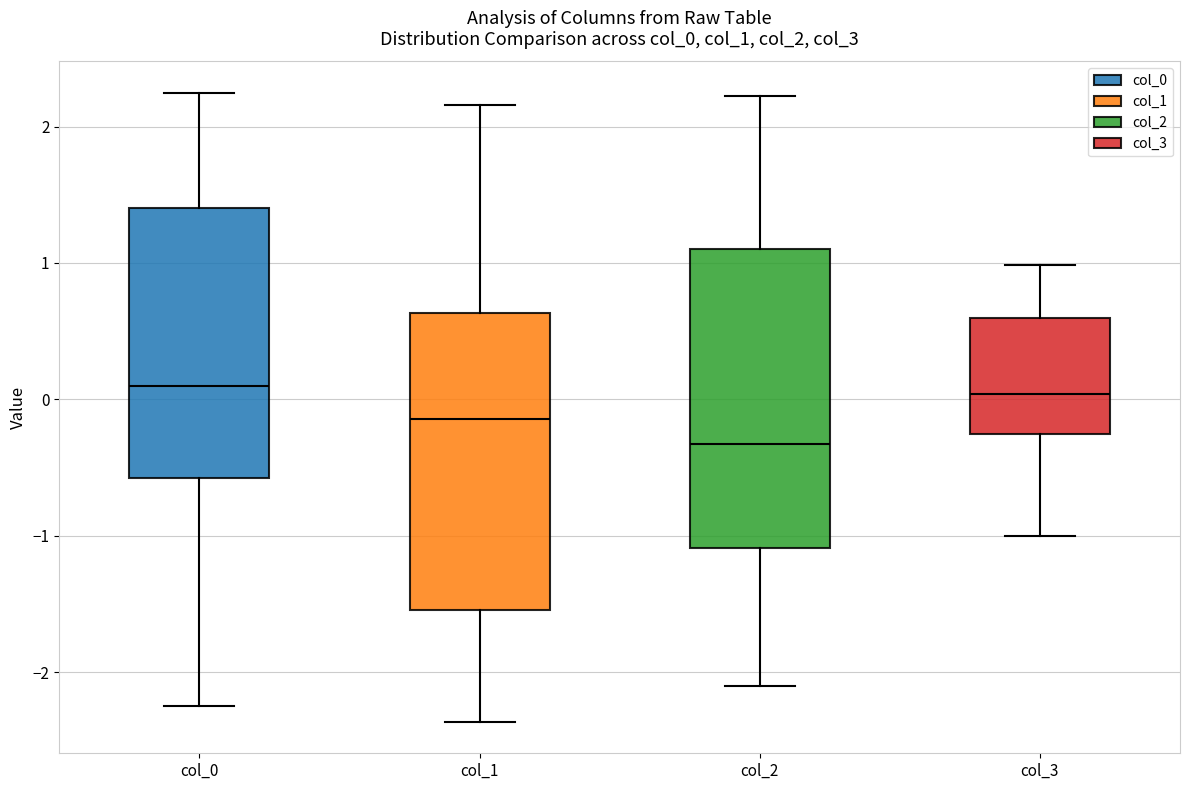

Where does the median line of the box for col_0 sit on the y-axis? The values are not printed on the chart, so give them approximately, as read against the axis.

0.1